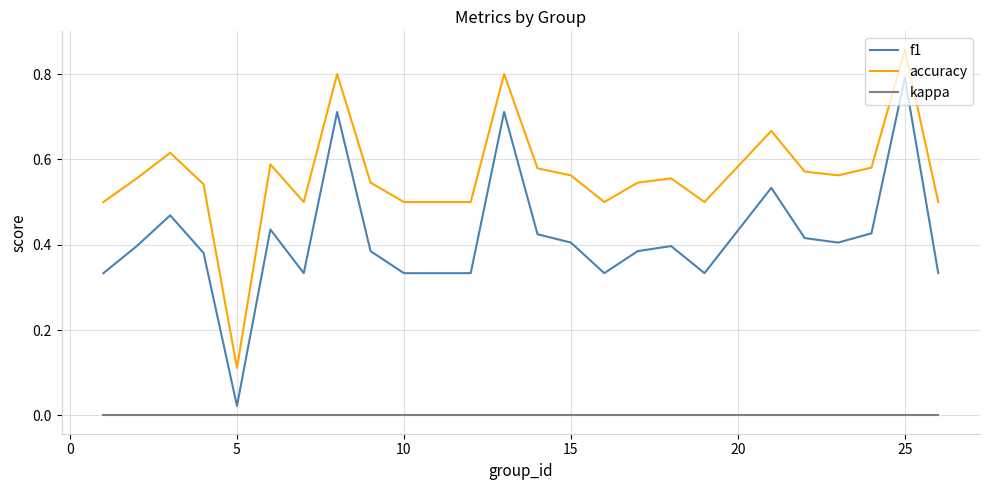

How many lines are shown in the chart?

3